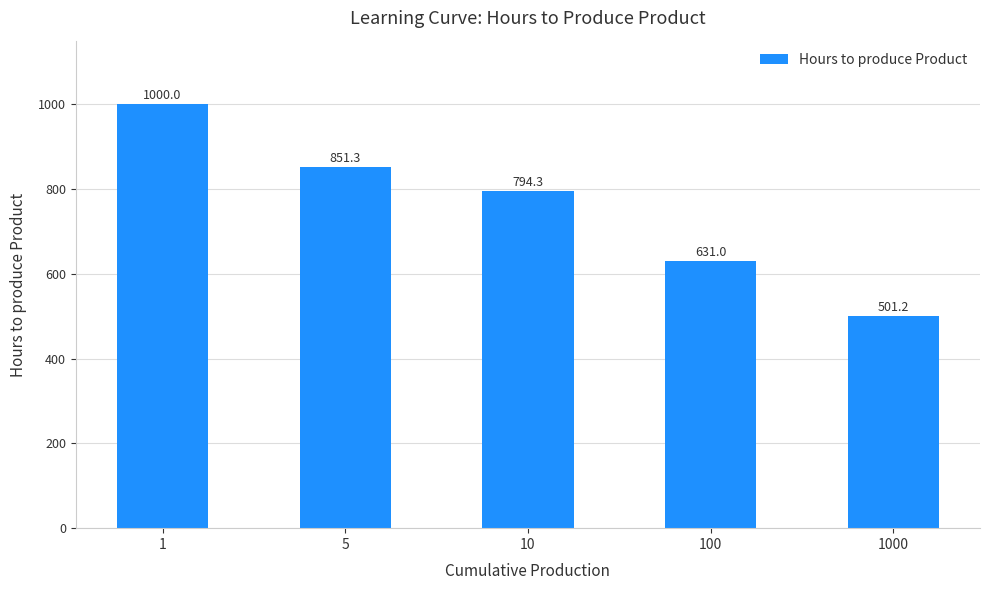

What is the maximum value shown in the chart?

1000.0